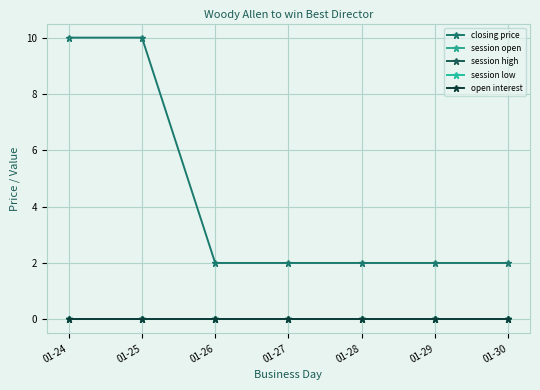

Does the chart have visible grid lines?

Yes